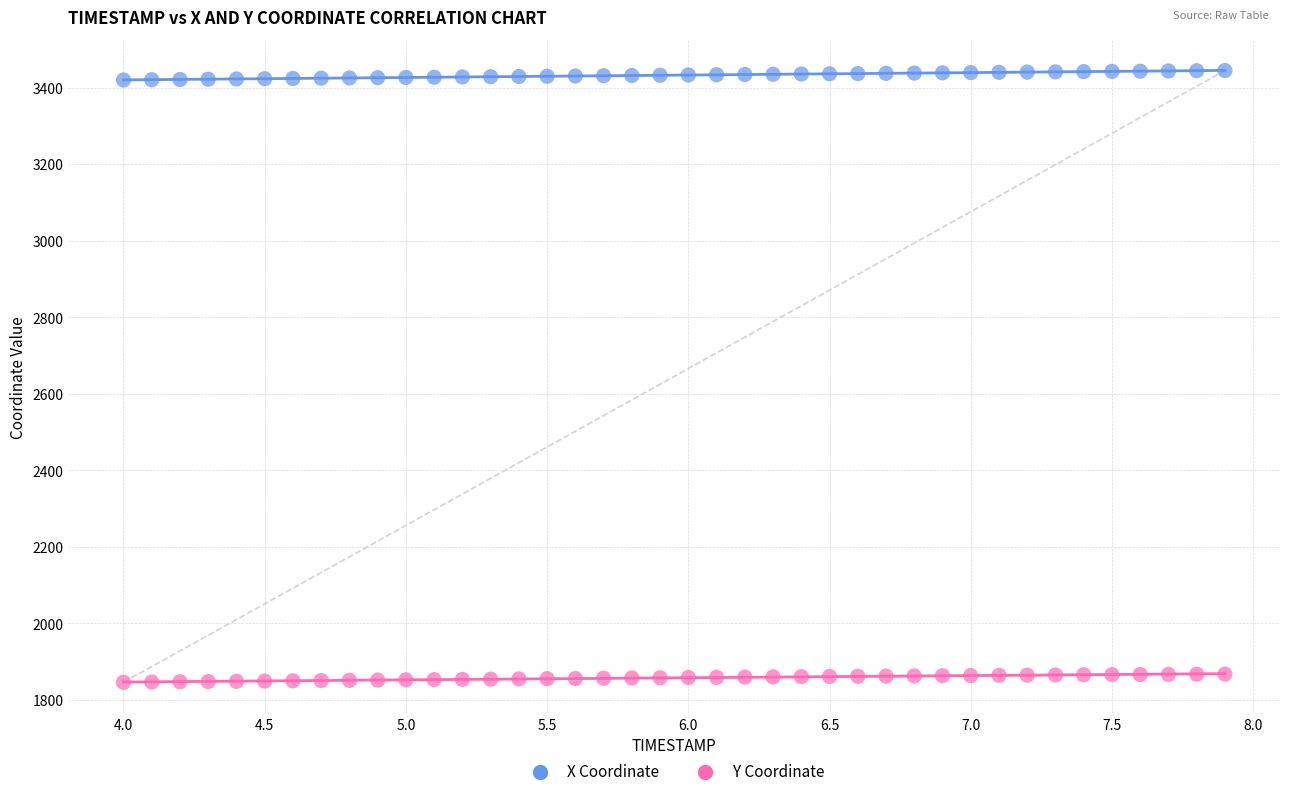

Which series has the largest Y range (max minus min)?

X Coordinate